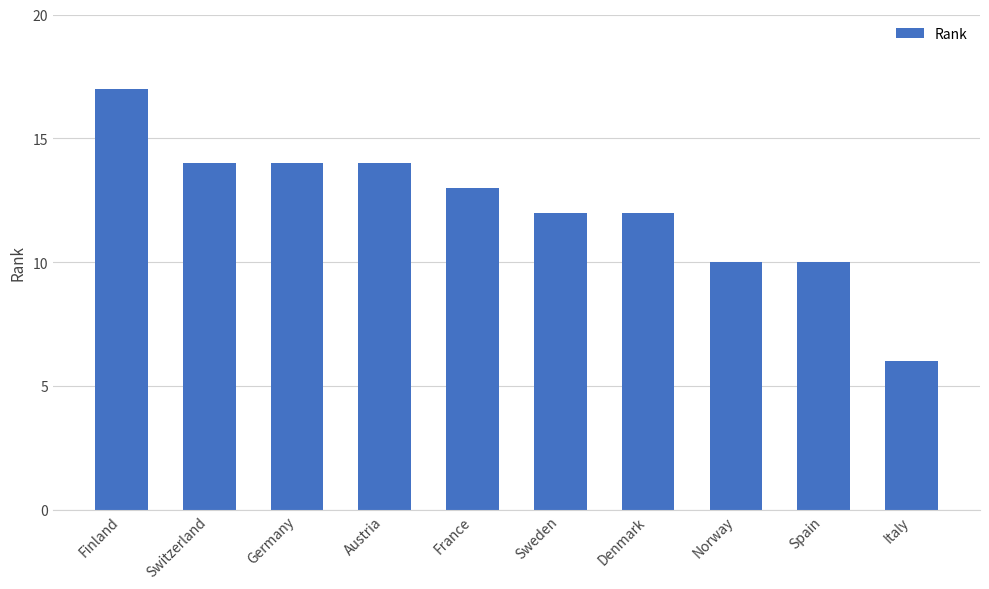

What is the ratio of the value at Denmark to the value at Italy?

2.0